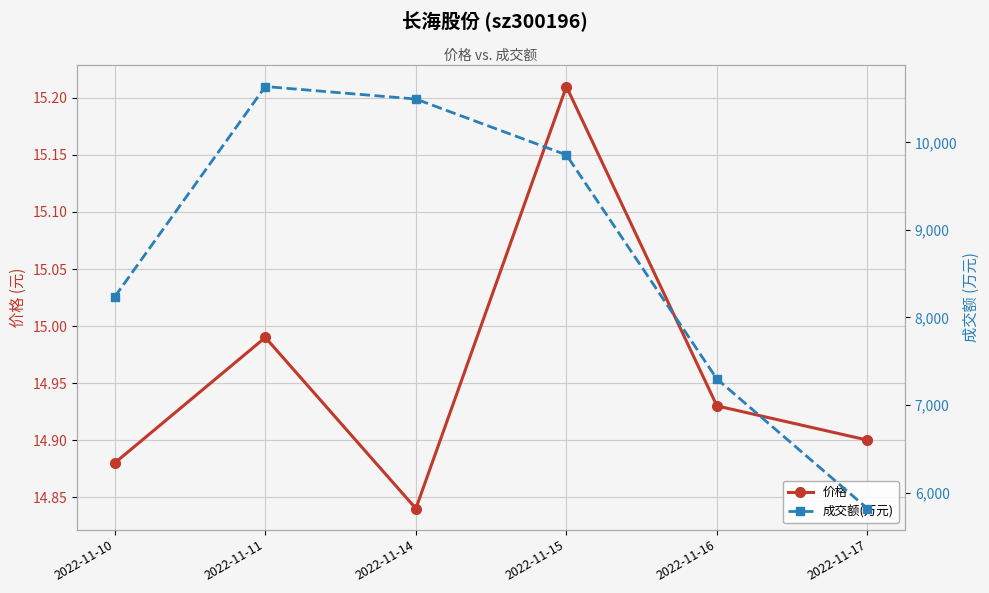

True or false: 价格 and 成交额(万元) cross at least once.

False